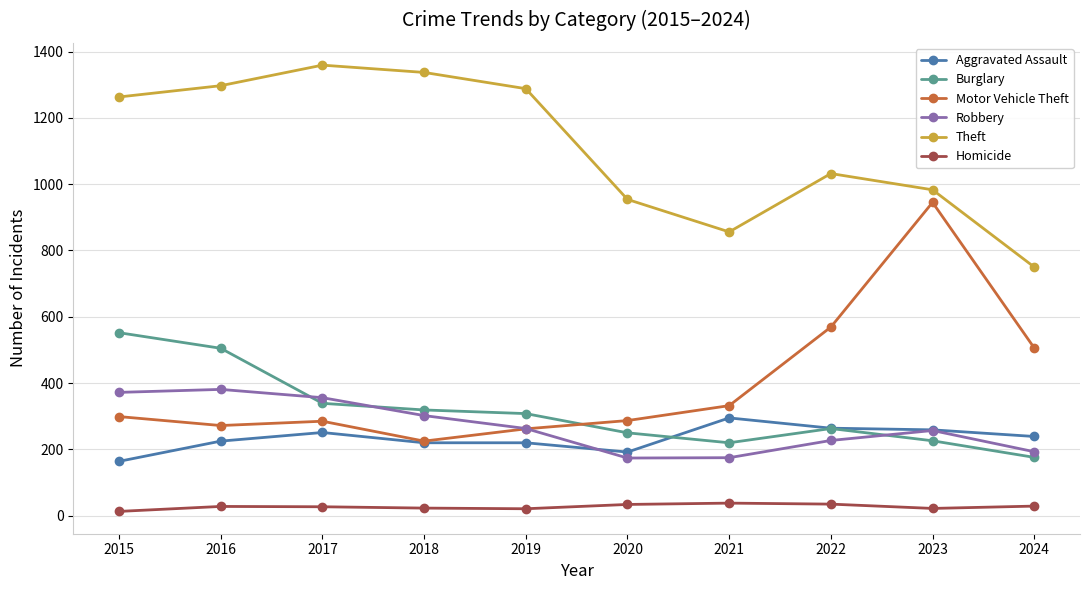

What is the sum of the Motor Vehicle Theft values at 2019 and 2023?

1207